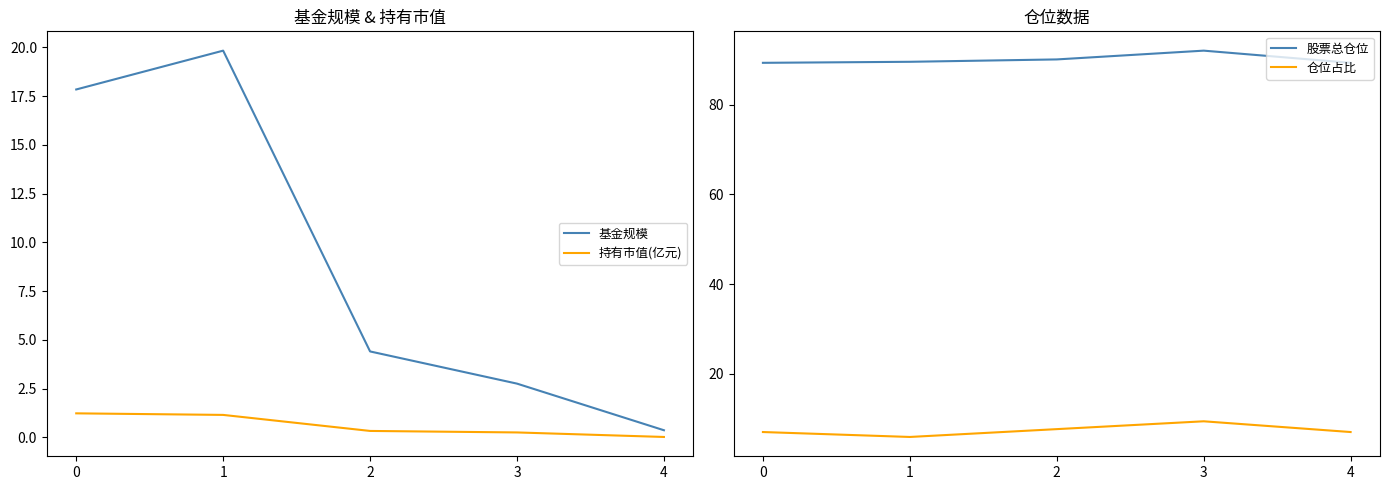

Reading left to right, what are all the values shown in this chart?

基金规模: 17.8	19.8	4.4	2.8	0.4
持有市值(亿元): 1.2	1.2	0.3	0.3	0.0
股票总仓位: 89.4	89.6	90.2	92.1	89.4
仓位占比: 6.9	5.8	7.6	9.3	6.9